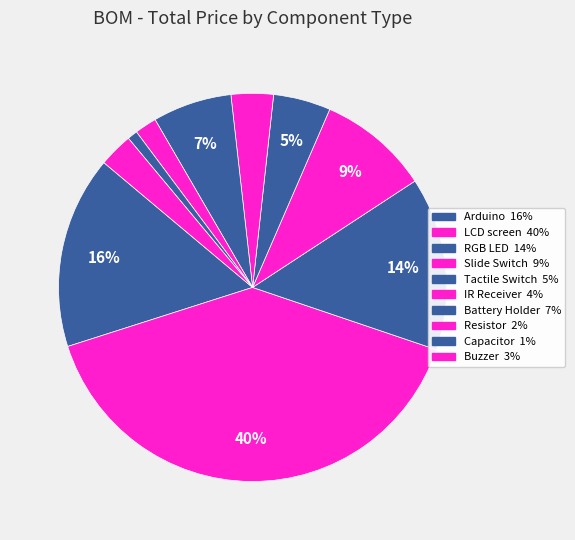

How many segments does this pie chart have?

10